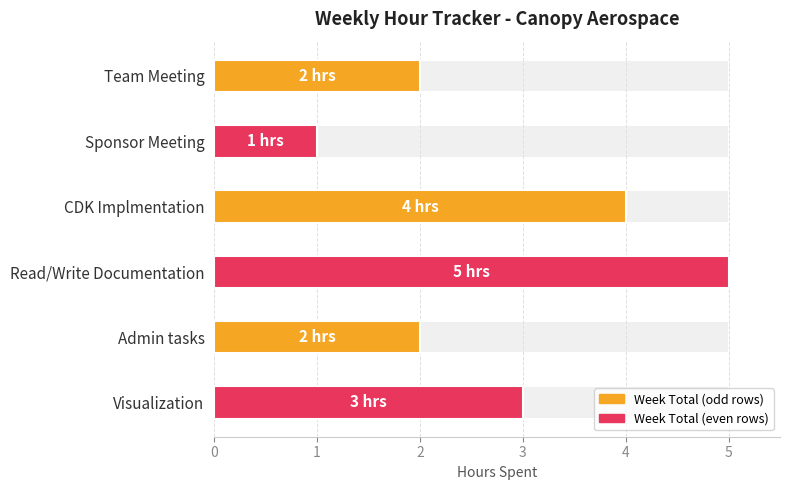

Read the value at Admin tasks.

2